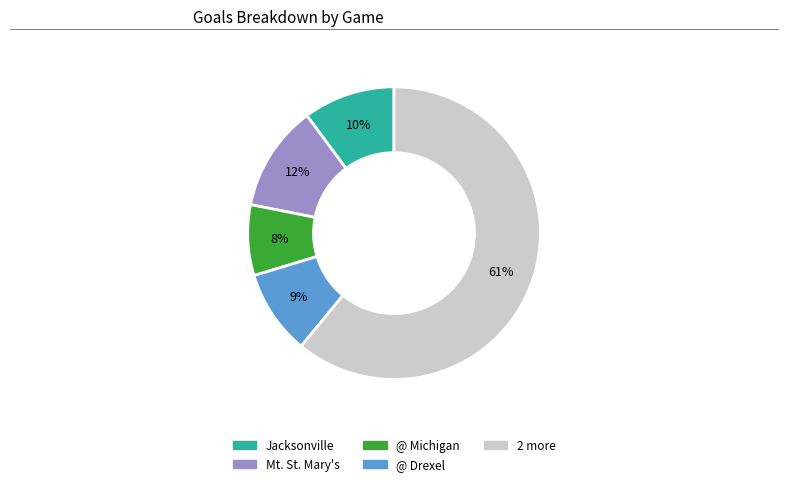

To the nearest percent, what is the difference between the largest and smallest slice percentages?

53%